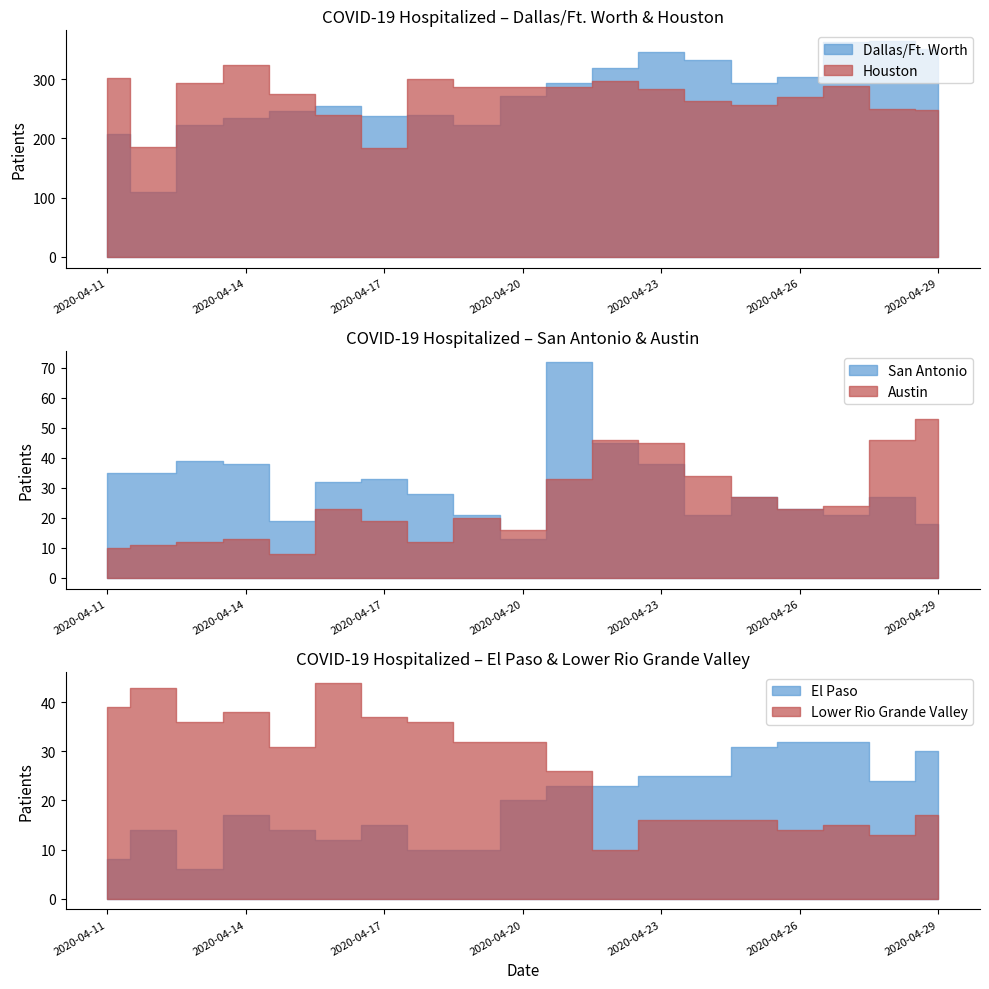

How many data points in Dallas/Ft. Worth are above 271?

9